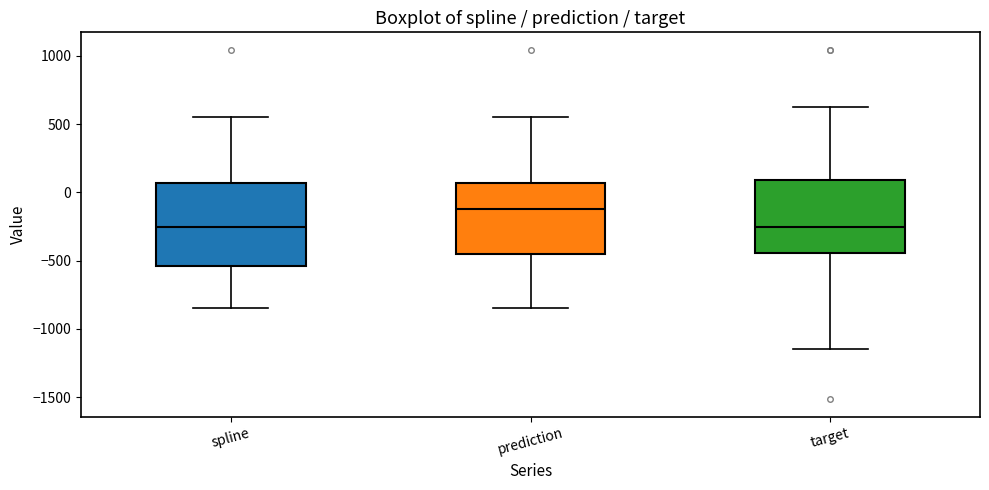

Reading left to right, read every box against the y-axis: the position of its median line, the range the box covers, and the ends of its whiskers. The values are not printed on the chart, so give them approximately, as read against the axis.

spline: median -250, box -550 to 50, whiskers -850 to 550
prediction: median -100, box -450 to 50, whiskers -850 to 550
target: median -250, box -450 to 100, whiskers -1150 to 650